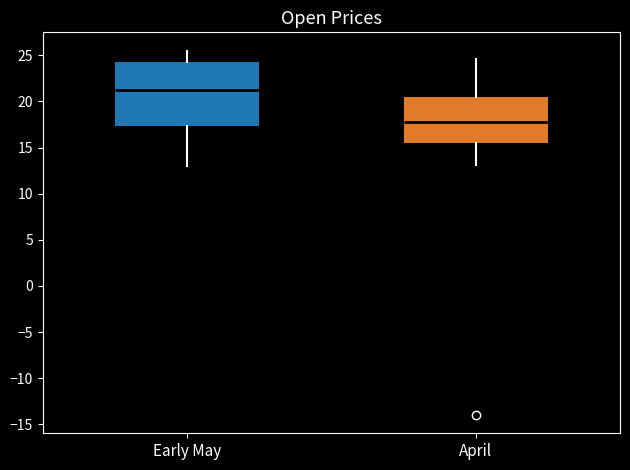

Reading left to right, transcribe this box plot: for each box, give where its median line is, the range the box spans, and where its two whiskers end, as read against the y-axis. The values are not printed on the chart, so give them approximately, as read against the axis.

Early May: median 21.0, box 17.5 to 24.5, whiskers 13.0 to 25.5
April: median 17.5, box 15.5 to 20.5, whiskers 13.0 to 24.5